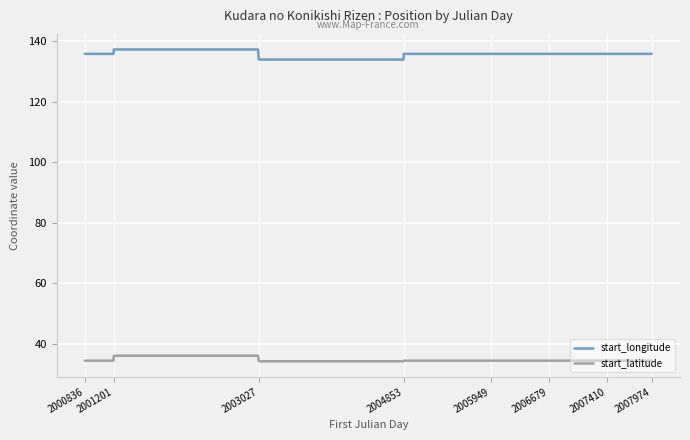

Which series has the largest total across all categories?

start_longitude